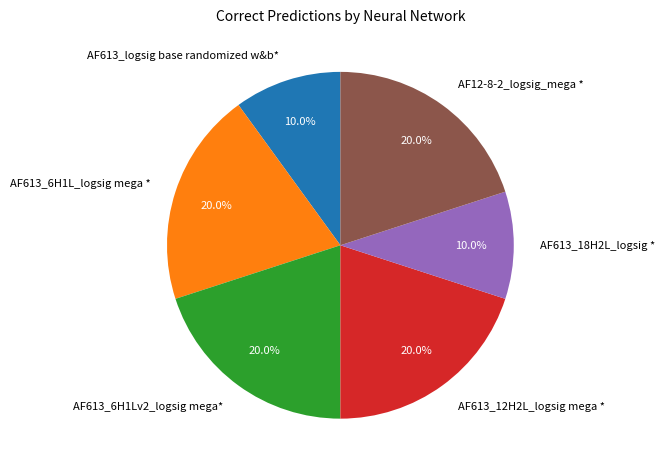

What is the ratio of the value at AF613_18H2L_logsig * to the value at AF613_logsig base randomized w&b*?

1.0